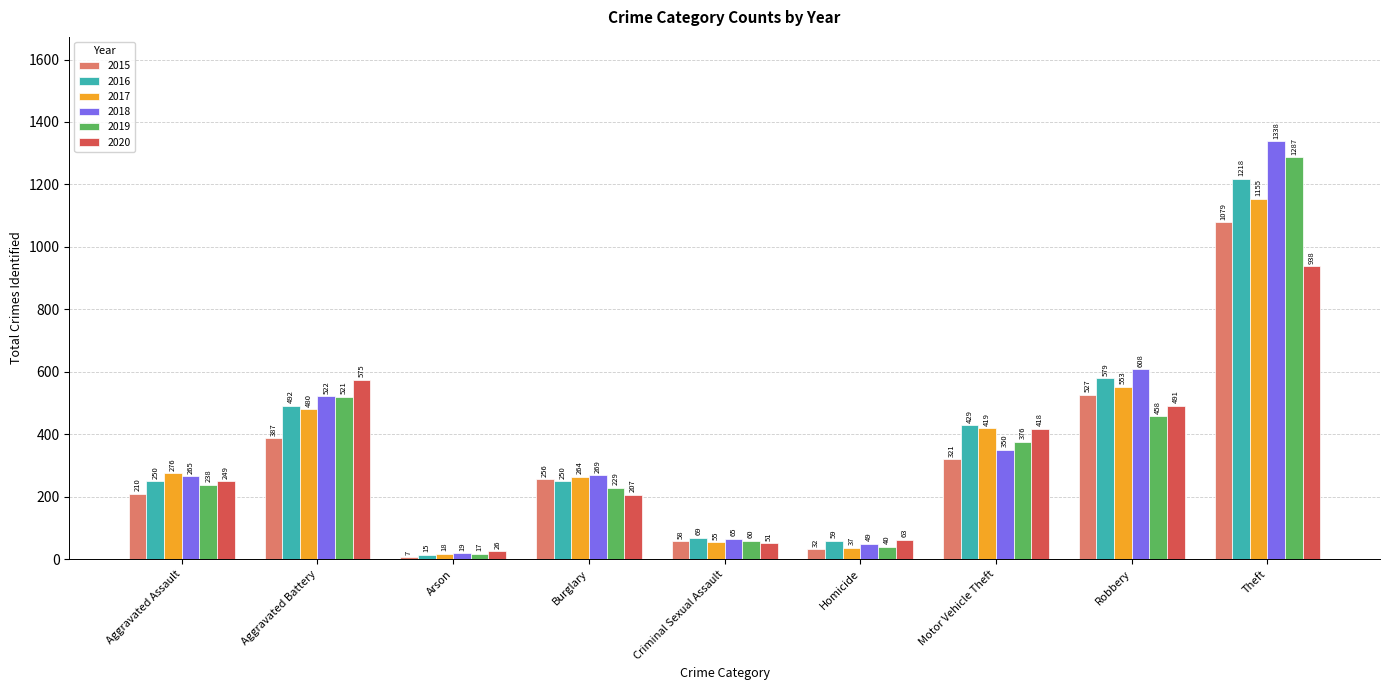

What are all the series names shown in the legend?

2015, 2016, 2017, 2018, 2019, 2020